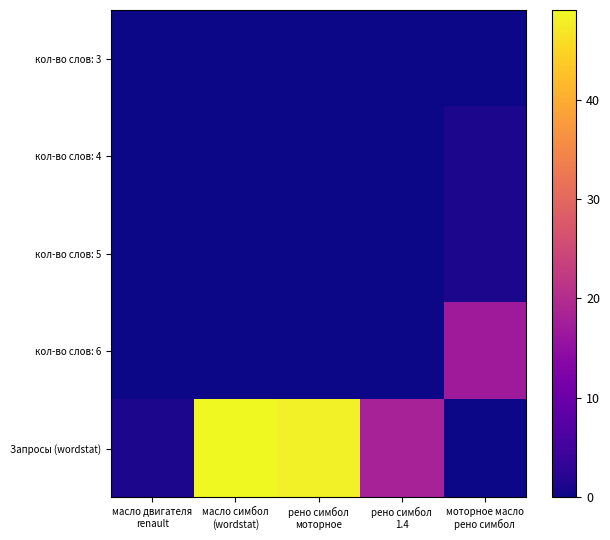

Reading right to left, transcribe all the data shown in this chart.

кол-во слов: 3: моторное масло
рено симбол=0	рено симбол
1.4=0	рено симбол
моторное=0	масло симбол
(wordstat)=0	масло двигателя
renault=0
кол-во слов: 4: моторное масло
рено симбол=1	рено симбол
1.4=0	рено симбол
моторное=0	масло симбол
(wordstat)=0	масло двигателя
renault=0
кол-во слов: 5: моторное масло
рено симбол=1	рено симбол
1.4=0	рено симбол
моторное=0	масло симбол
(wordstat)=0	масло двигателя
renault=0
кол-во слов: 6: моторное масло
рено симбол=17	рено симбол
1.4=0	рено симбол
моторное=0	масло симбол
(wordstat)=0	масло двигателя
renault=0
Запросы (wordstat): моторное масло
рено симбол=0	рено симбол
1.4=18	рено симбол
моторное=48	масло симбол
(wordstat)=49	масло двигателя
renault=1